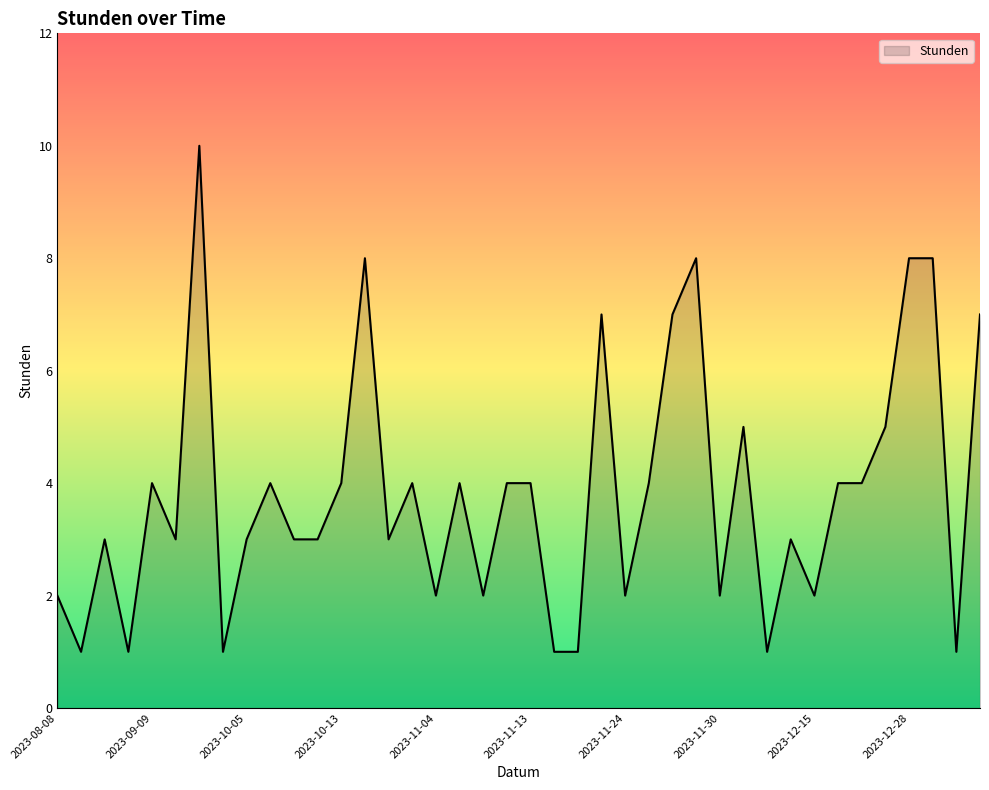

What is the maximum value shown in the chart?

10